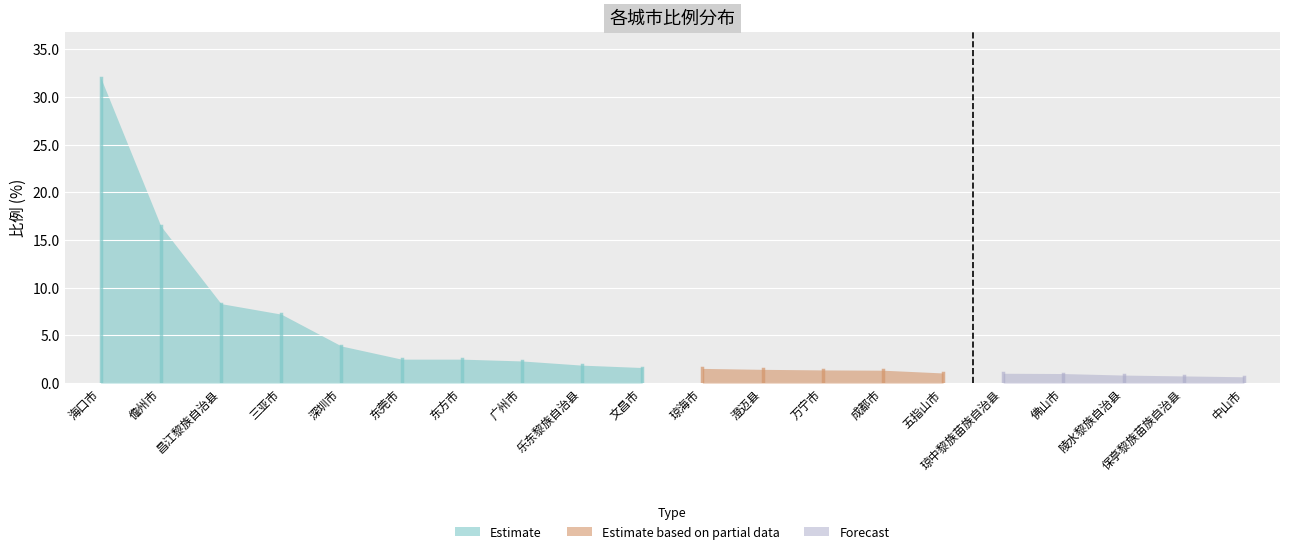

True or false: the data has more than 2 interior local peaks.

False